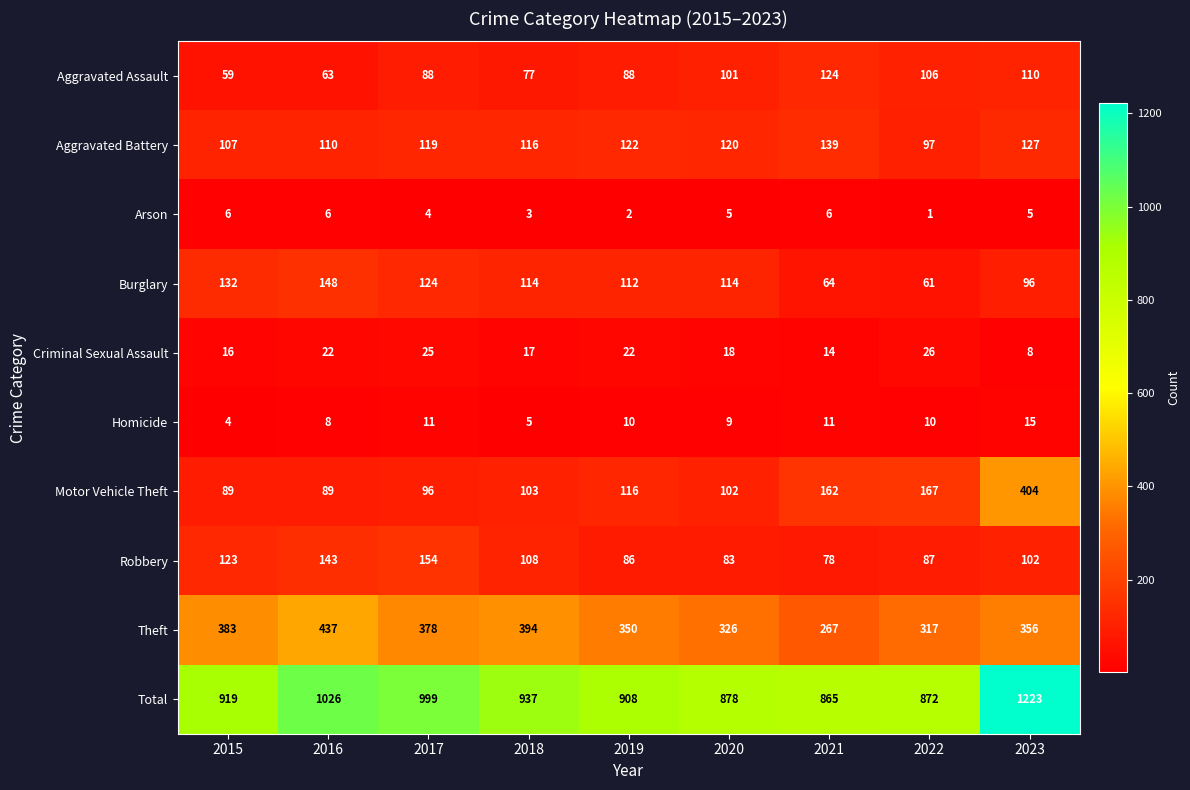

What is the highest value of the Criminal Sexual Assault series?

26